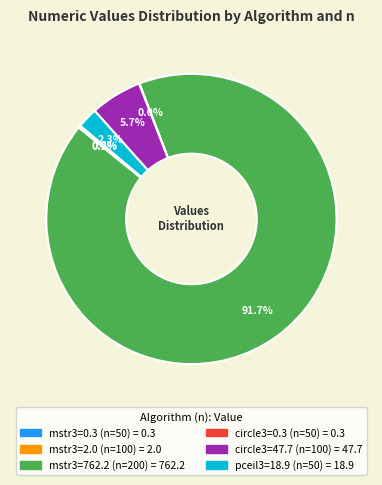

Do mstr3=762.2 (n=200) and circle3=47.7 (n=100) together represent more than half of the pie?

Yes